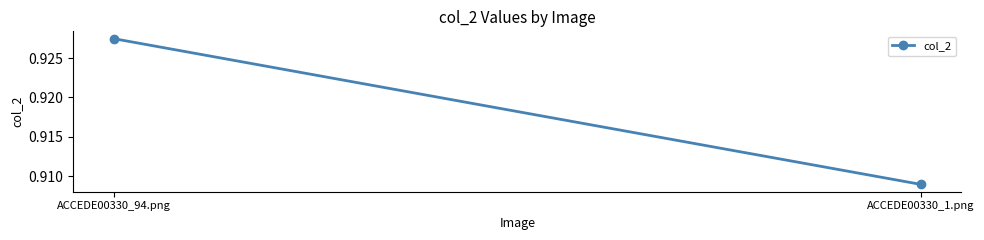

Between ACCEDE00330_94.png and ACCEDE00330_1.png, which is larger?

ACCEDE00330_94.png